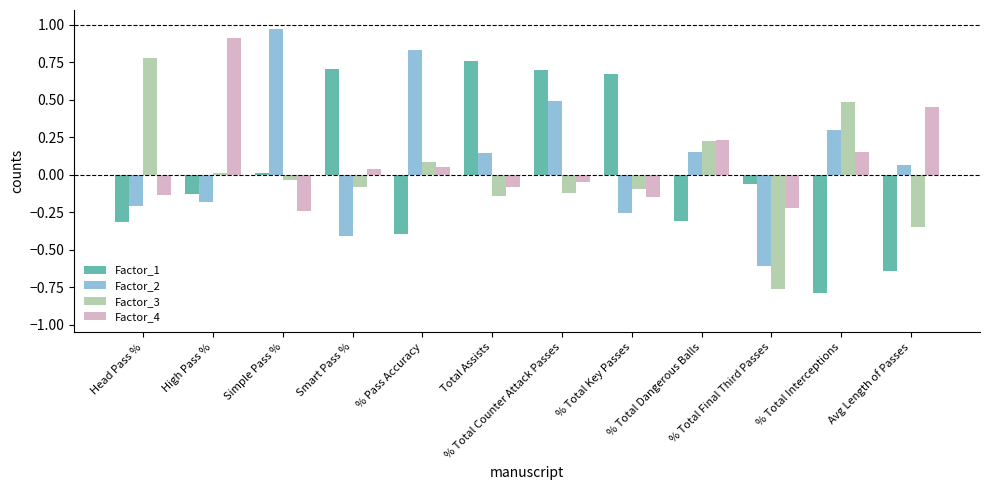

What is the label of the 12th bar from the right?

Head Pass %